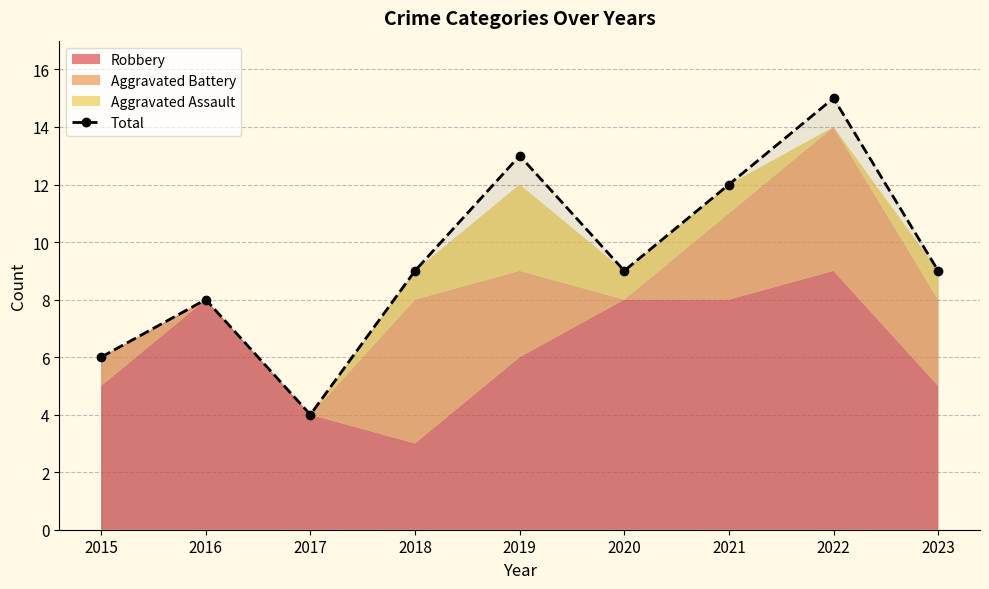

What is the change in value from 2015 to 2023?

+3